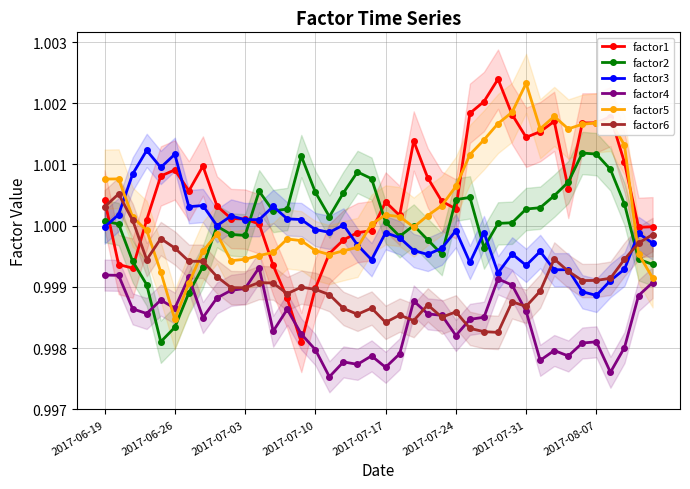

After their last crossing, which series has the higher values: factor5 or factor6?

factor6